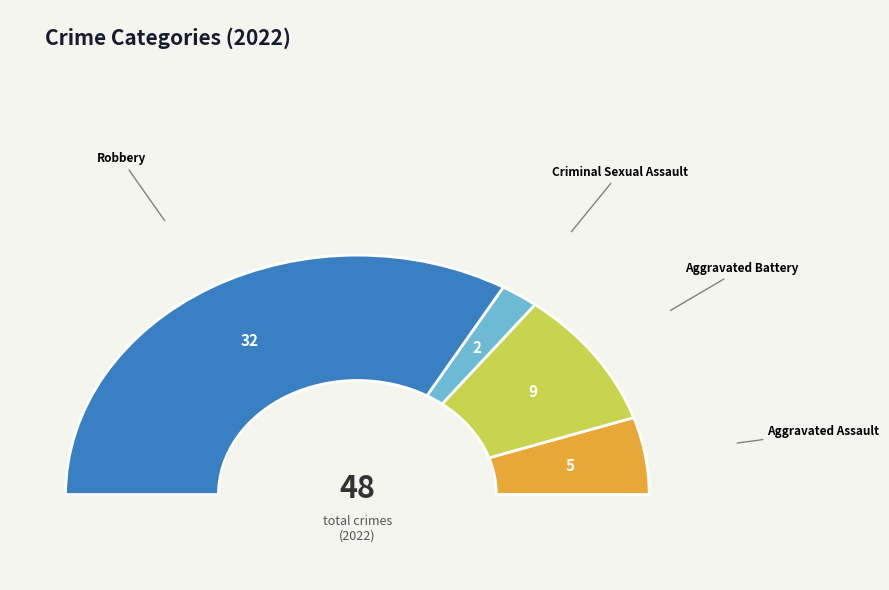

To the nearest percent, what is the combined percentage of Aggravated Battery and Aggravated Assault?

29%